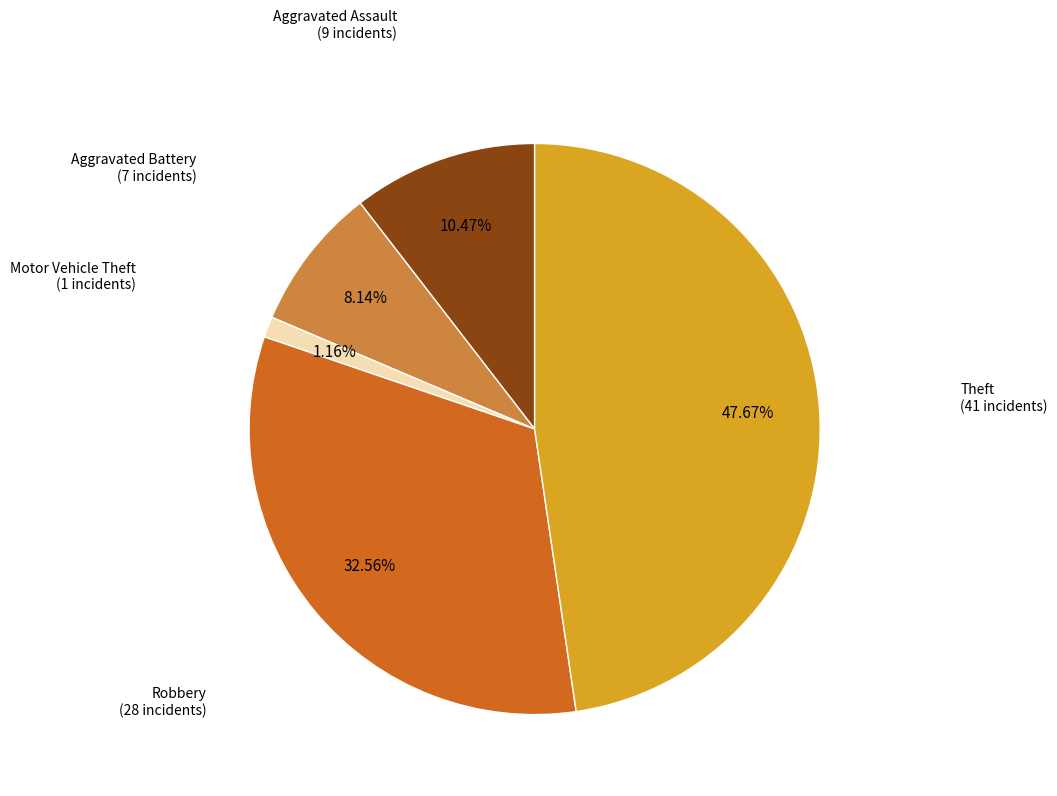

Which has a higher value, Theft or Motor Vehicle Theft?

Theft